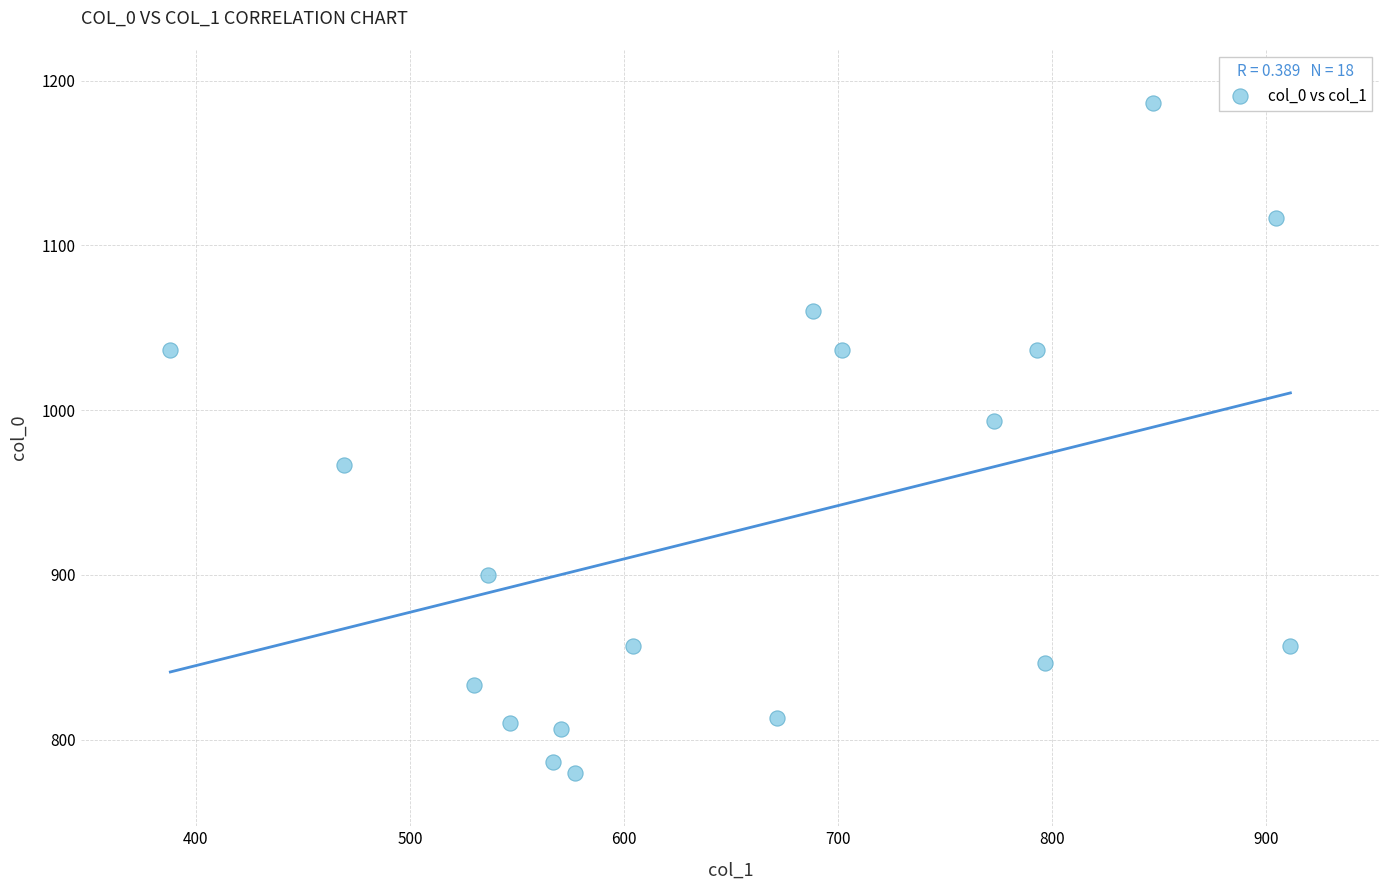

What is the range of X values (max minus min)?

523.1